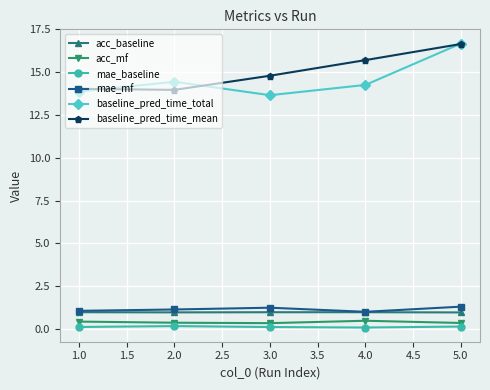

True or false: mae_mf and baseline_pred_time_total cross at least once.

False